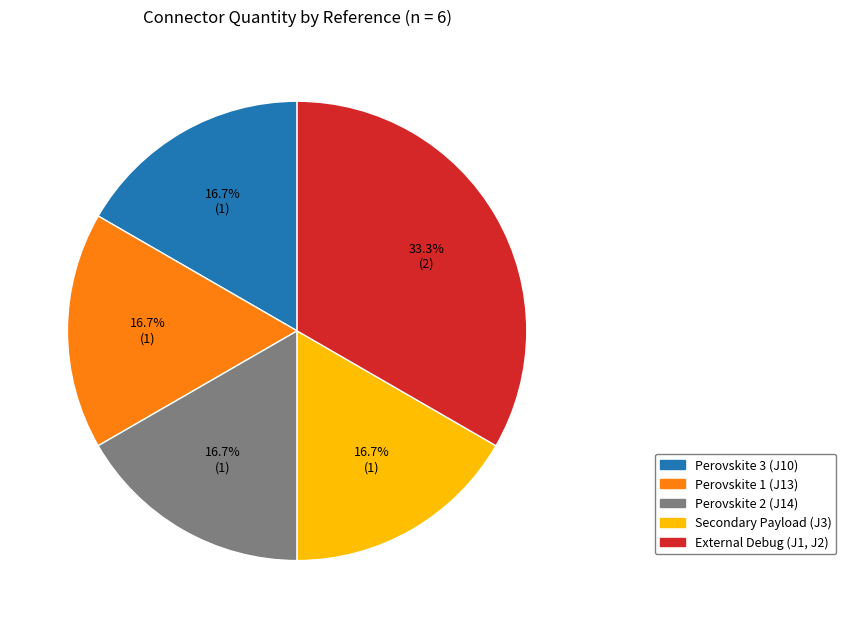

To the nearest percent, what is the combined percentage of Secondary Payload (J3) and Perovskite 2 (J14)?

33%